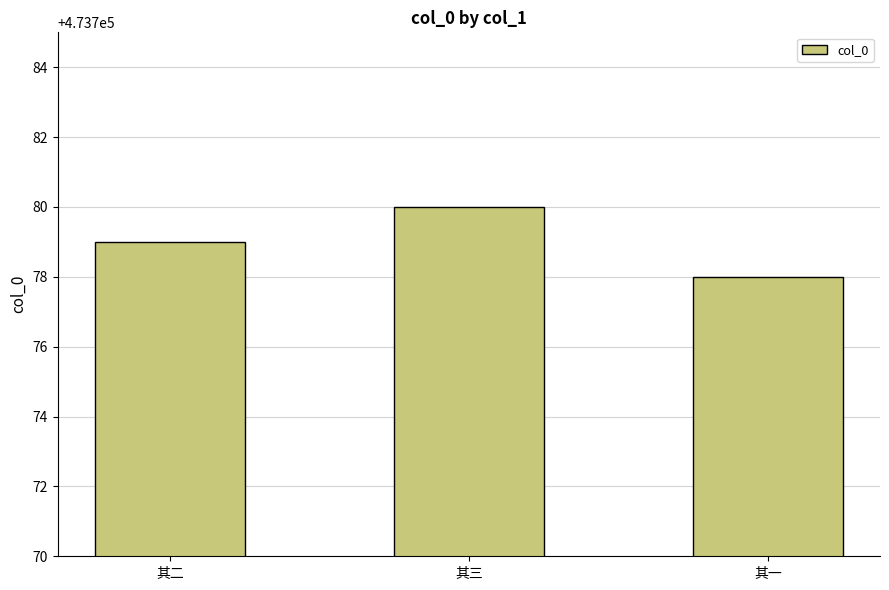

Are the bars horizontal?

No